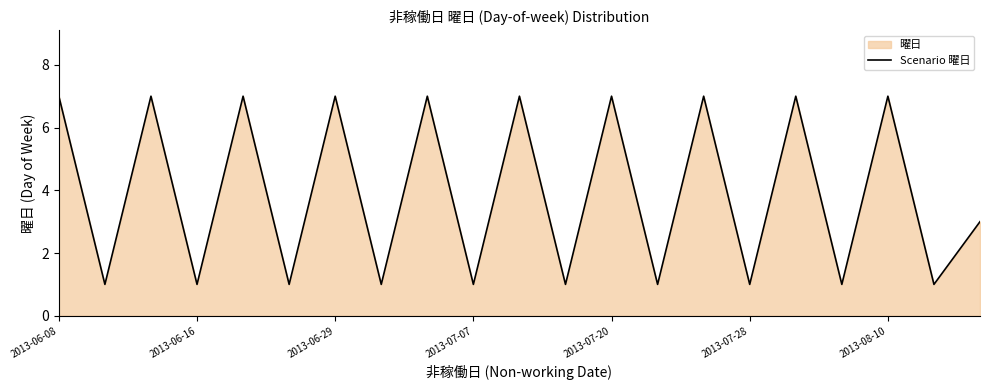

What is the sum of the values at 2013-06-08 and 2013-07-07?

8